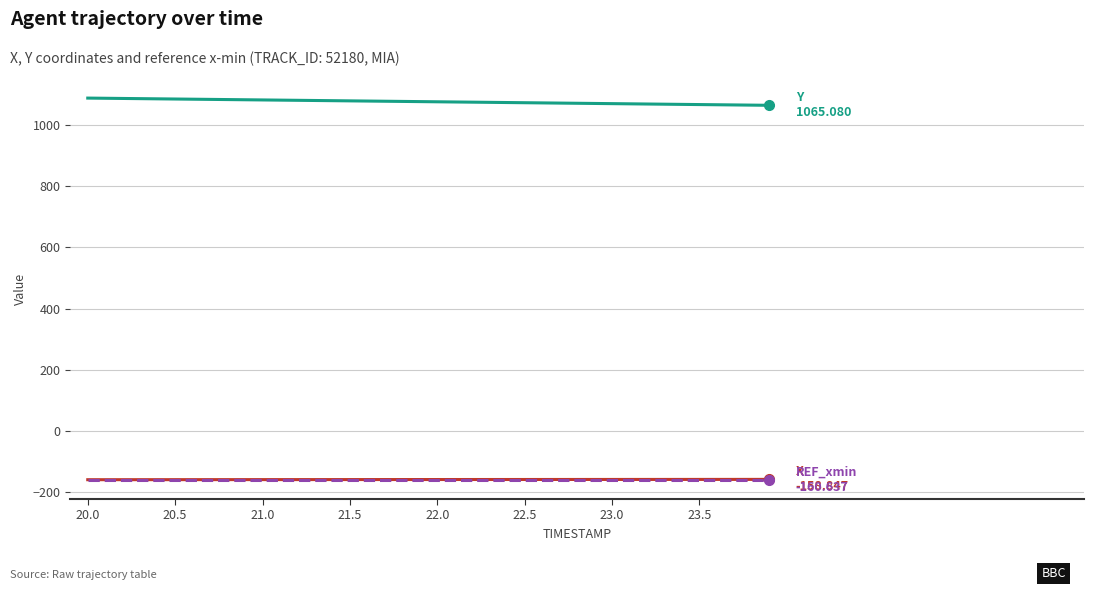

What is the minimum value shown in the chart?

-160.6